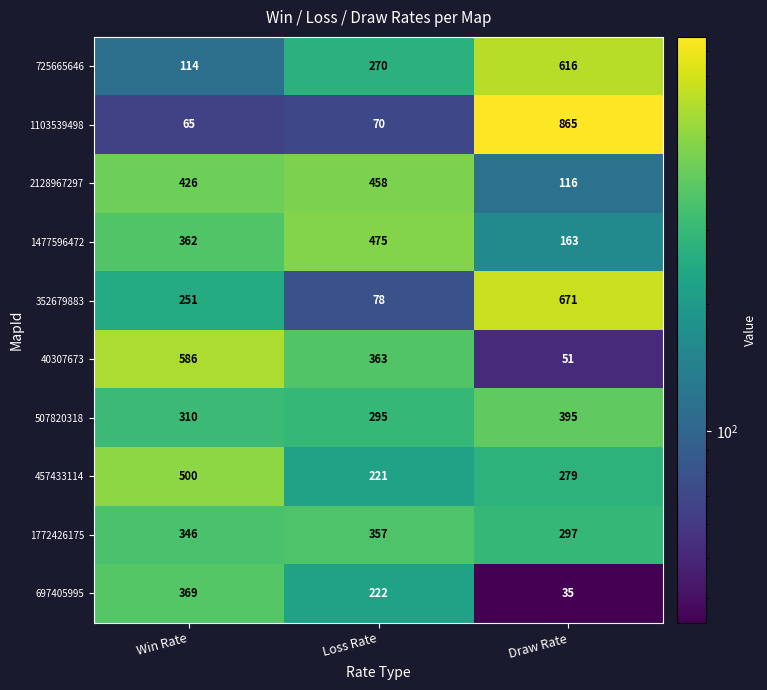

At which category does the chart reach its minimum across all series?

Draw Rate